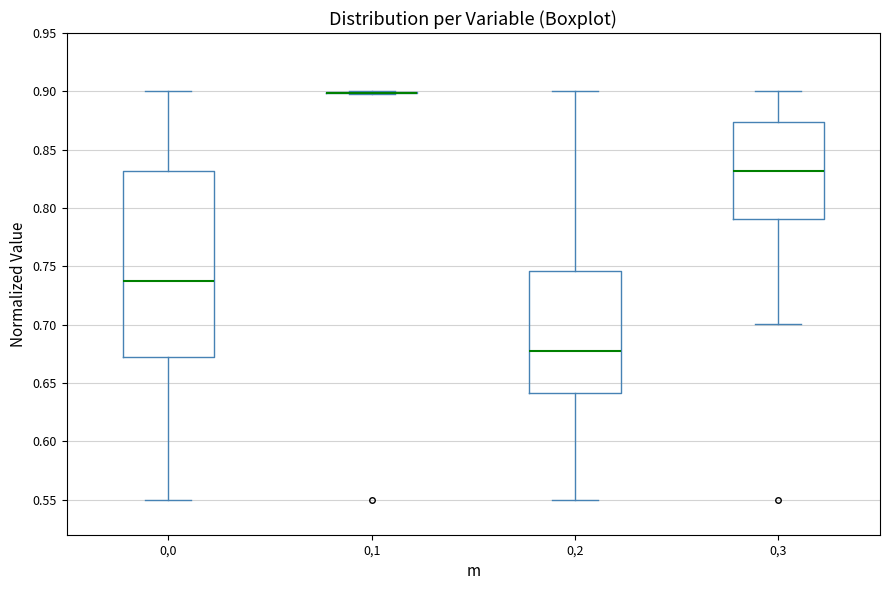

Reading left to right, transcribe this box plot: for each box, give where its median line is, the range the box spans, and where its two whiskers end, as read against the y-axis. The values are not printed on the chart, so give them approximately, as read against the axis.

0,0: median 0.740, box 0.670 to 0.830, whiskers 0.550 to 0.900
0,1: box collapsed to a line at 0.900, whiskers 0.900 to 0.900
0,2: median 0.675, box 0.640 to 0.745, whiskers 0.550 to 0.900
0,3: median 0.830, box 0.790 to 0.875, whiskers 0.700 to 0.900